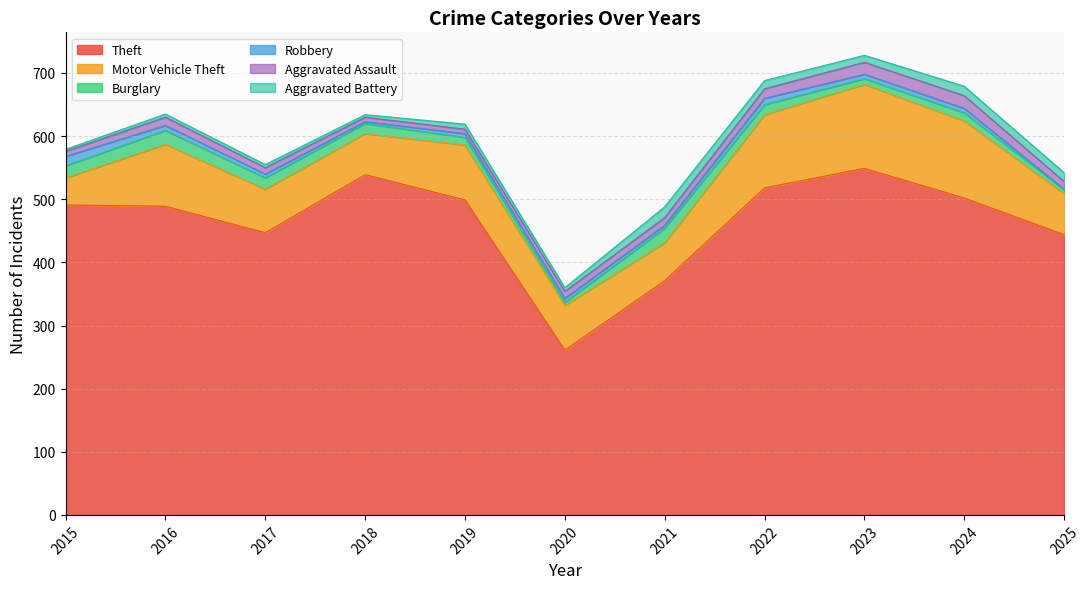

Where is the first local minimum for Robbery?

2018